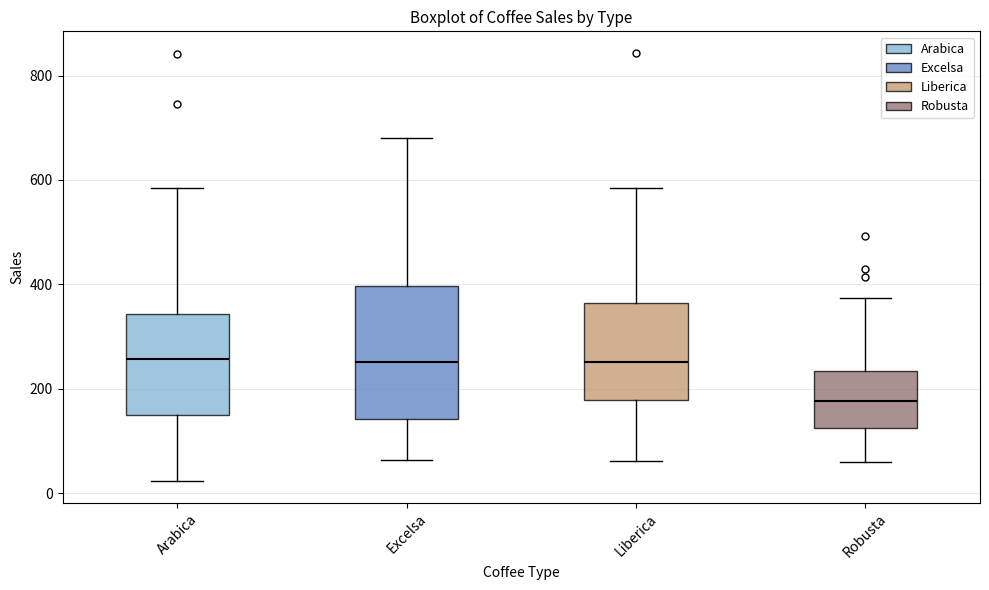

Where does the lower whisker of the box for Excelsa end on the y-axis? The values are not printed on the chart, so give them approximately, as read against the axis.

60